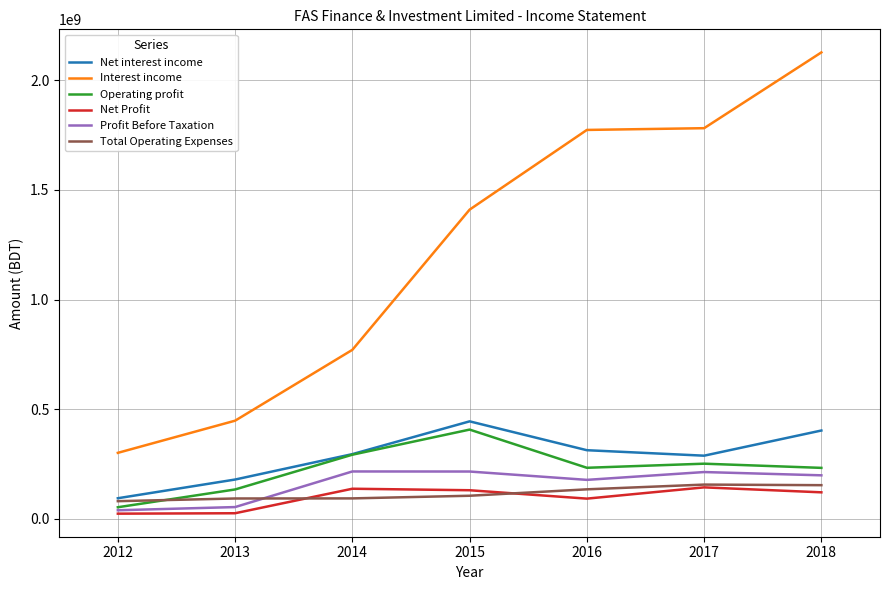

True or false: Interest income and Operating profit intersect in this chart.

False